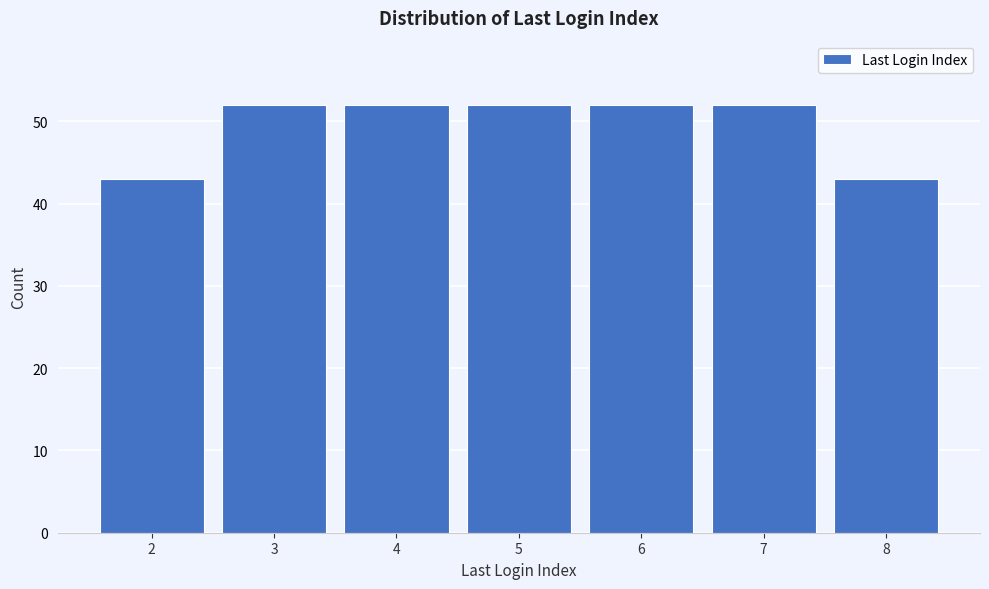

Reading left to right, list all the values displayed in this chart.

2=43	3=52	4=52	5=52	6=52	7=52	8=43